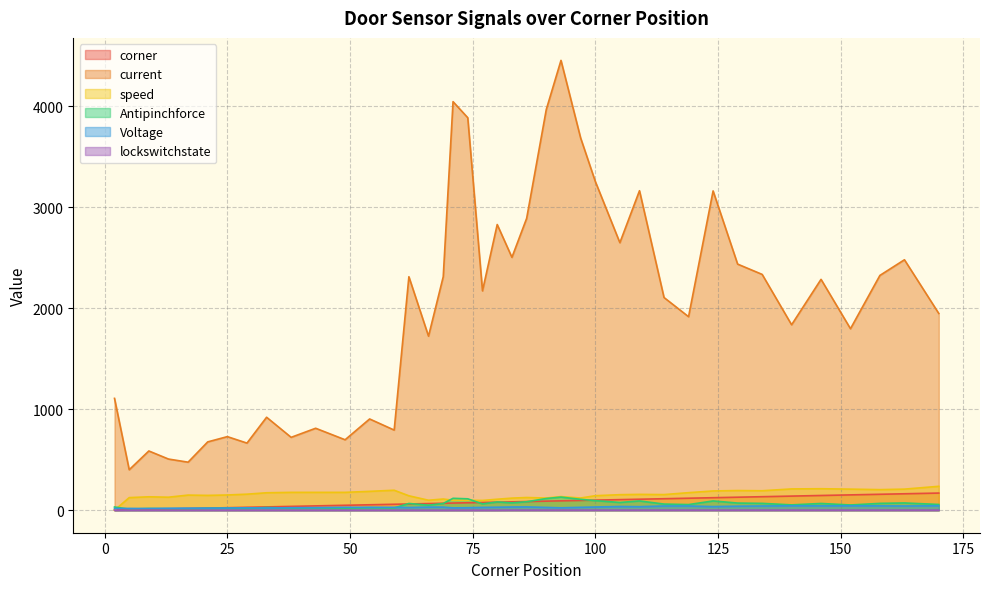

Reading right to left, extract all data points from this chart.

corner: 170=170	163=163	158=158	152=152	146=146	140=140	134=134	129=129	124=124	119=119	114=114	109=109	105=105	100=100	97=97	93=93	90=90	86=86	83=83	80=80	77=77	74=74	71=71	69=69	66=66	62=62	59=59	54=54	49=49	43=43	38=38	33=33	29=29	25=25	21=21	17=17	13=13	9=9	5=5	2=2
current: 170=1949	163=2481	158=2326	152=1798	146=2287	140=1837	134=2336	129=2438	124=3163	119=1917	114=2107	109=3165	105=2650	100=3256	97=3688	93=4456	90=3969	86=2891	83=2505	80=2830	77=2173	74=3888	71=4047	69=2313	66=1724	62=2313	59=794	54=904	49=698	43=812	38=722	33=921	29=665	25=729	21=677	17=476	13=507	9=587	5=401	2=1108
speed: 170=237	163=209	158=204	152=209	146=213	140=211	134=193	129=195	124=191	119=174	114=155	109=157	105=154	100=144	97=121	93=135	90=121	86=126	83=120	80=109	77=97	74=99	71=99	69=111	66=99	62=143	59=198	54=187	49=177	43=177	38=177	33=173	29=159	25=151	21=147	17=150	13=129	9=133	5=125	2=0
Antipinchforce: 170=57	163=72	158=68	152=52	146=67	140=53	134=68	129=71	124=92	119=56	114=61	109=92	105=77	100=95	97=108	93=130	90=116	86=84	83=73	80=82	77=63	74=113	71=118	69=67	66=50	62=67	59=23	54=26	49=20	43=23	38=21	33=27	29=19	25=21	21=19	17=13	13=14	9=17	5=11	2=32
Voltage: 170=44	163=42	158=43	152=44	146=43	140=44	134=42	129=40	124=36	119=42	114=42	109=35	105=37	100=32	97=29	93=24	90=28	86=33	83=32	80=30	77=28	74=25	71=23	69=31	66=31	62=27	59=29	54=29	49=29	43=26	38=25	33=22	29=24	25=22	21=21	17=21	13=20	9=17	5=18	2=16
lockswitchstate: 170=1	163=1	158=1	152=1	146=1	140=1	134=1	129=1	124=1	119=1	114=1	109=1	105=1	100=1	97=1	93=1	90=1	86=1	83=1	80=0	77=0	74=0	71=0	69=0	66=0	62=0	59=0	54=0	49=0	43=0	38=0	33=0	29=0	25=0	21=0	17=0	13=0	9=0	5=0	2=0